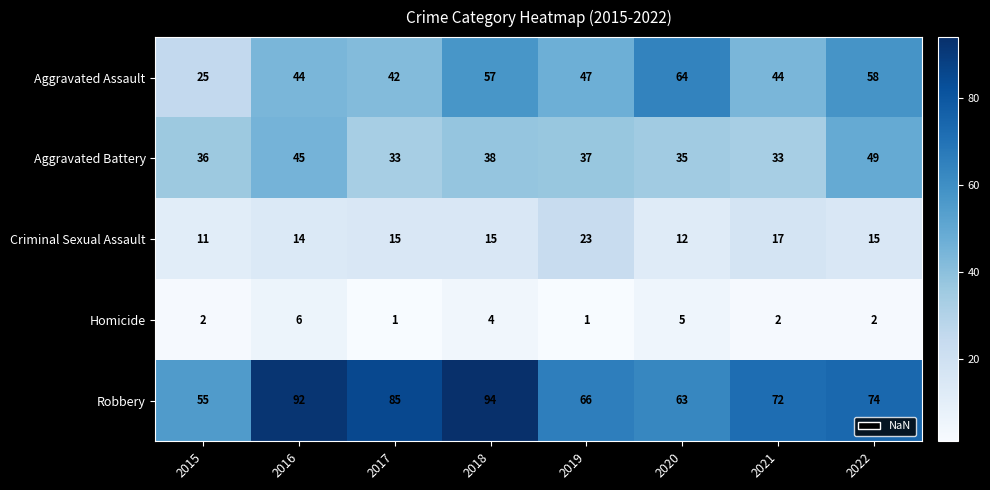

What is the sum of all Aggravated Assault values?

381